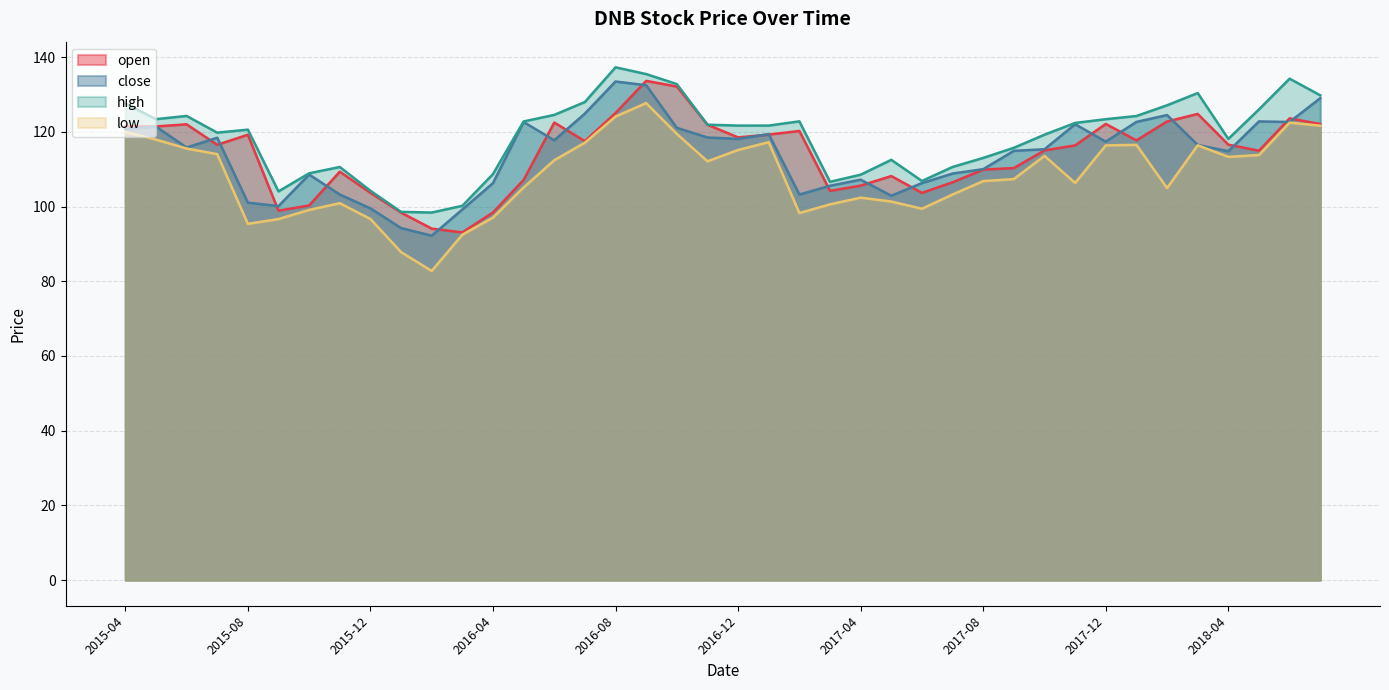

What is the sum of all open values?

4559.6